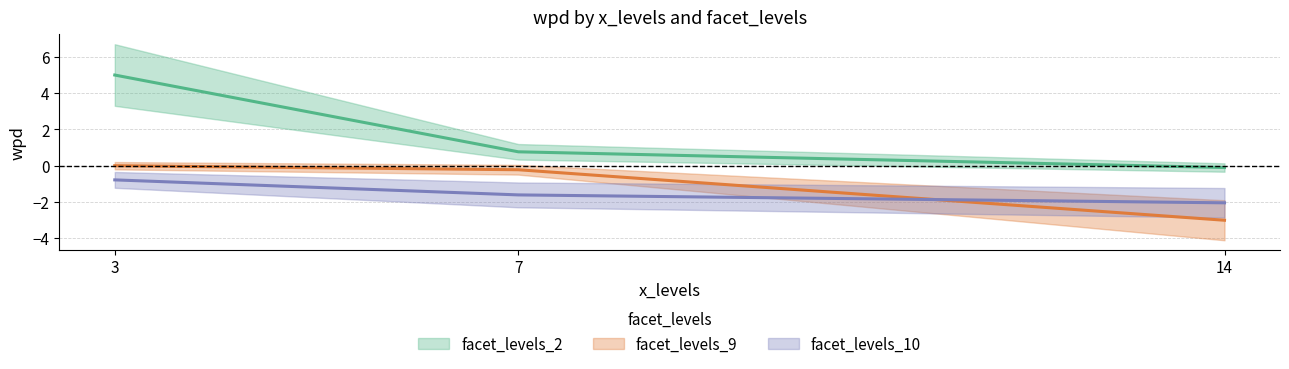

Is this an area chart (filled region under the line)?

No